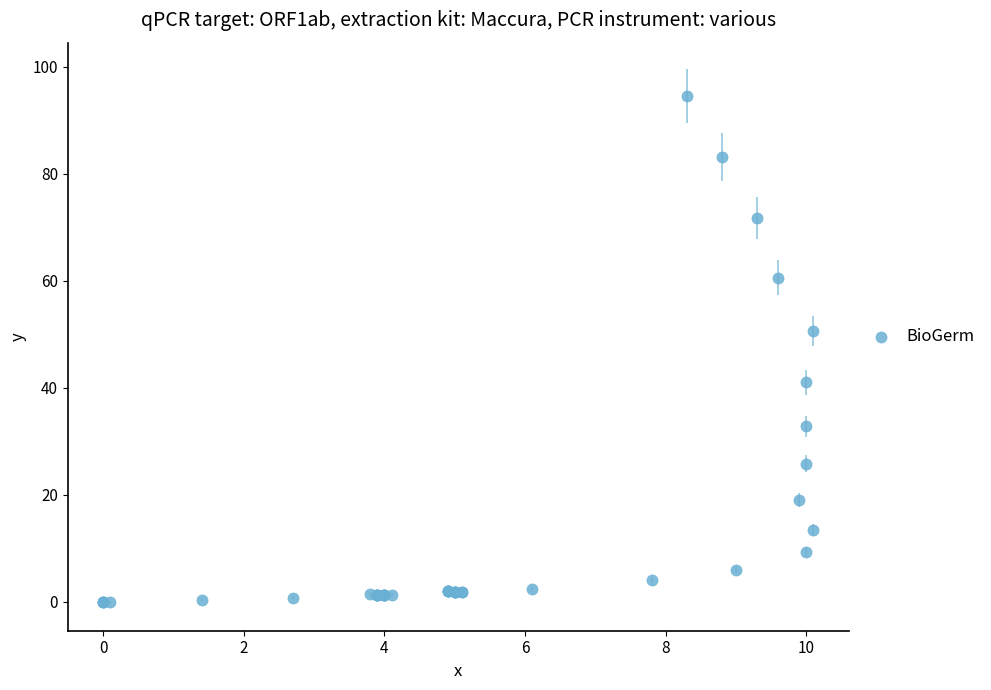

What Y value in the scatter plot is closest to 47?

50.6